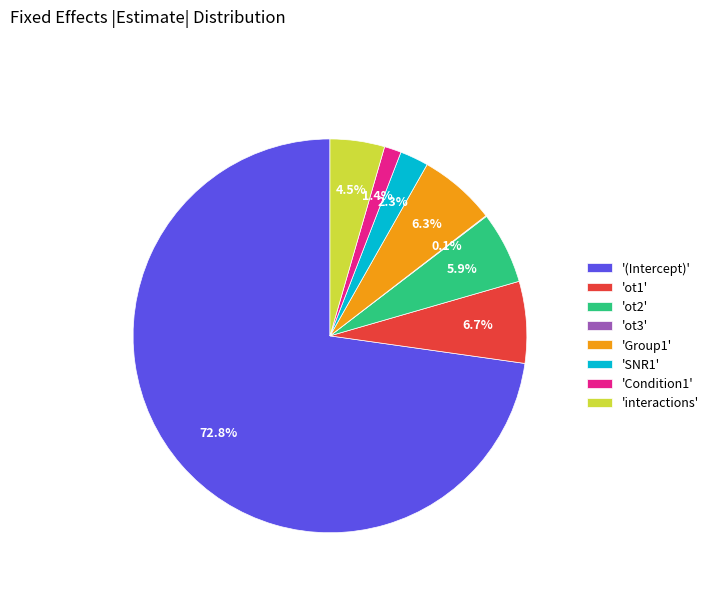

Which slice represents more than half of the pie?

'(Intercept)'